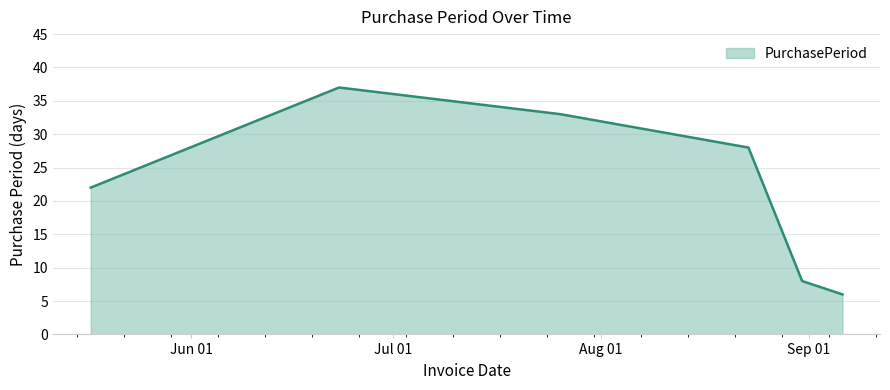

What is the difference between the second highest and minimum values?

27